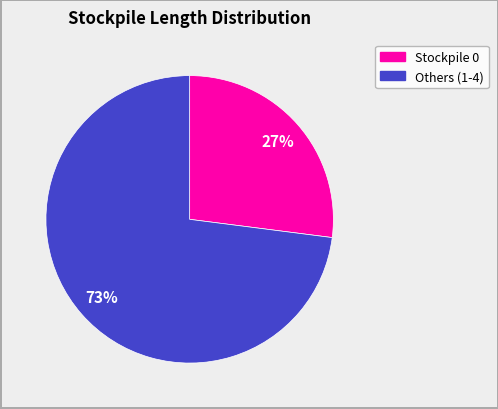

Is there a majority slice in this chart?

Yes